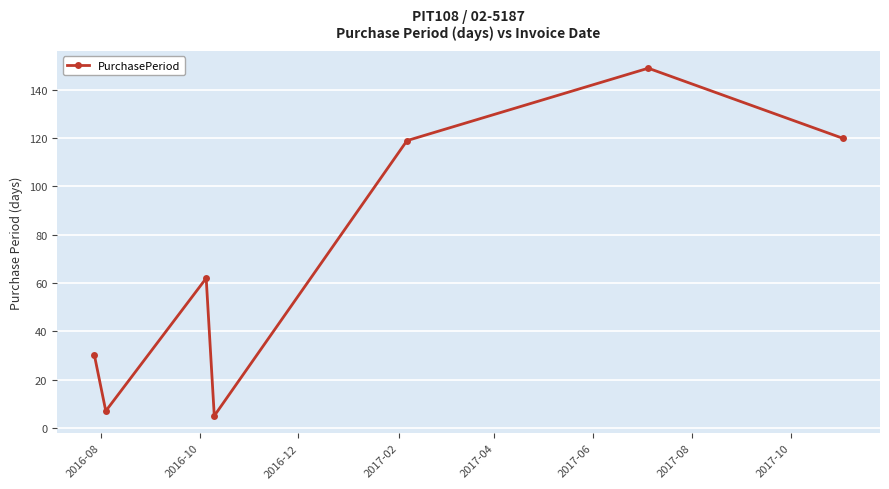

What is the value of the 1st point from the left?

30